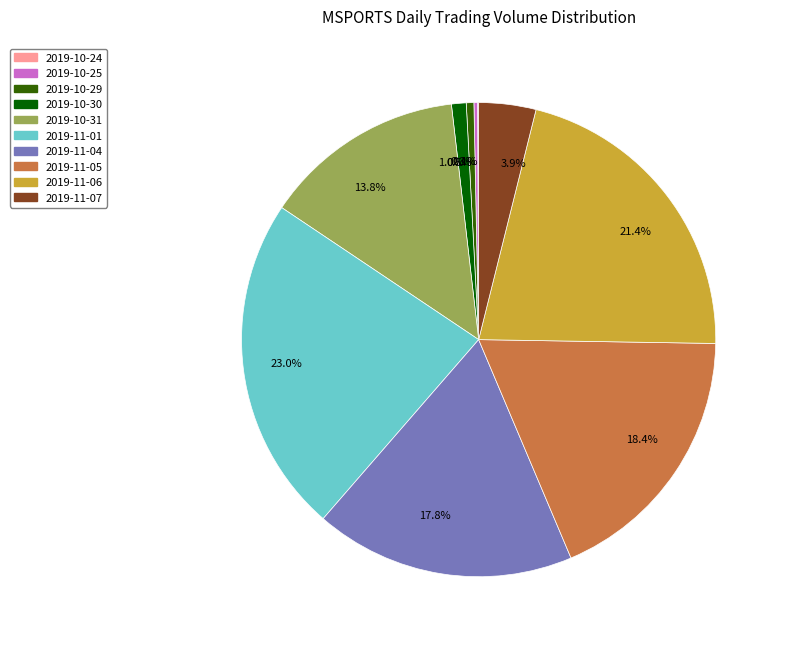

Do 0.5% and 17.8% together represent more than half of the pie?

No